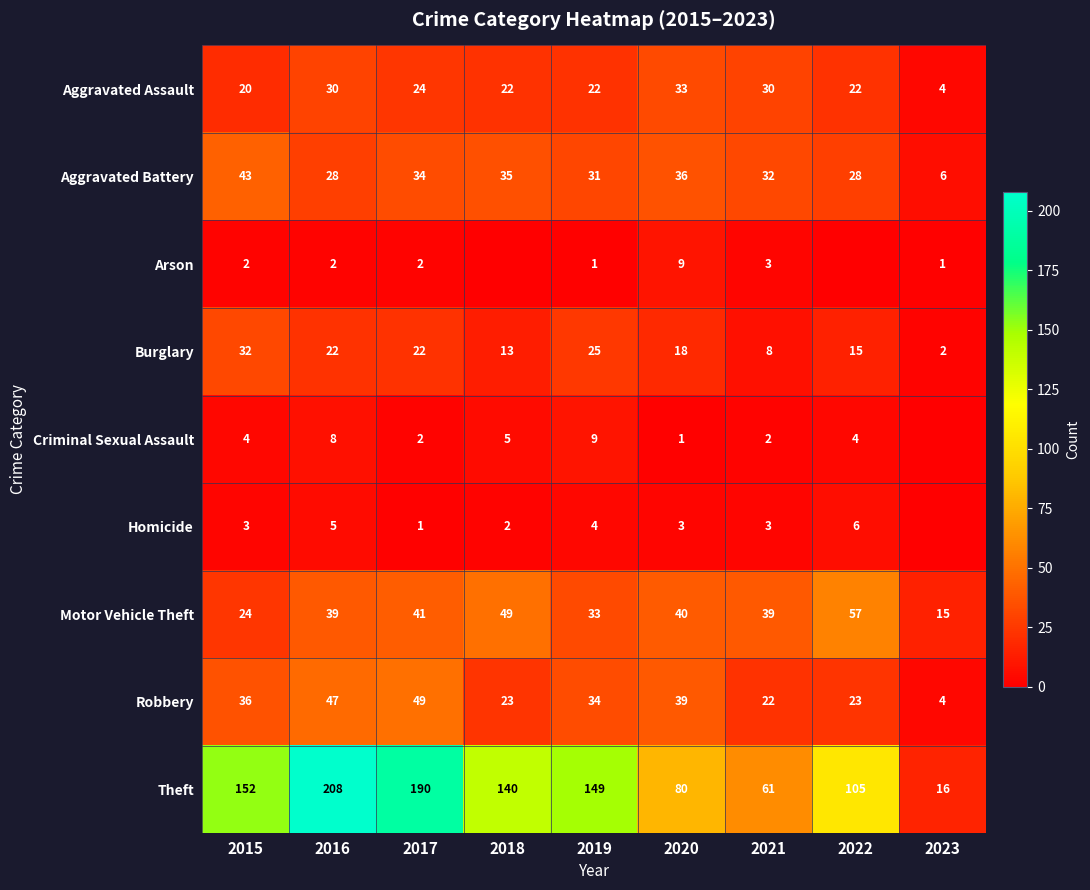

What is the sum of the Arson values at 2016 and 2023?

3